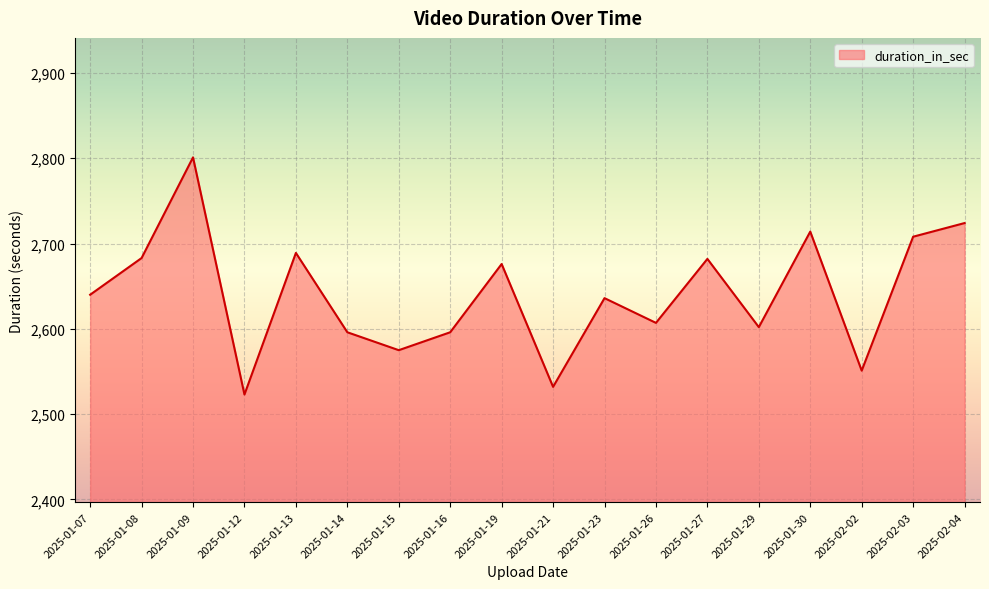

What is the greatest value displayed?

2801